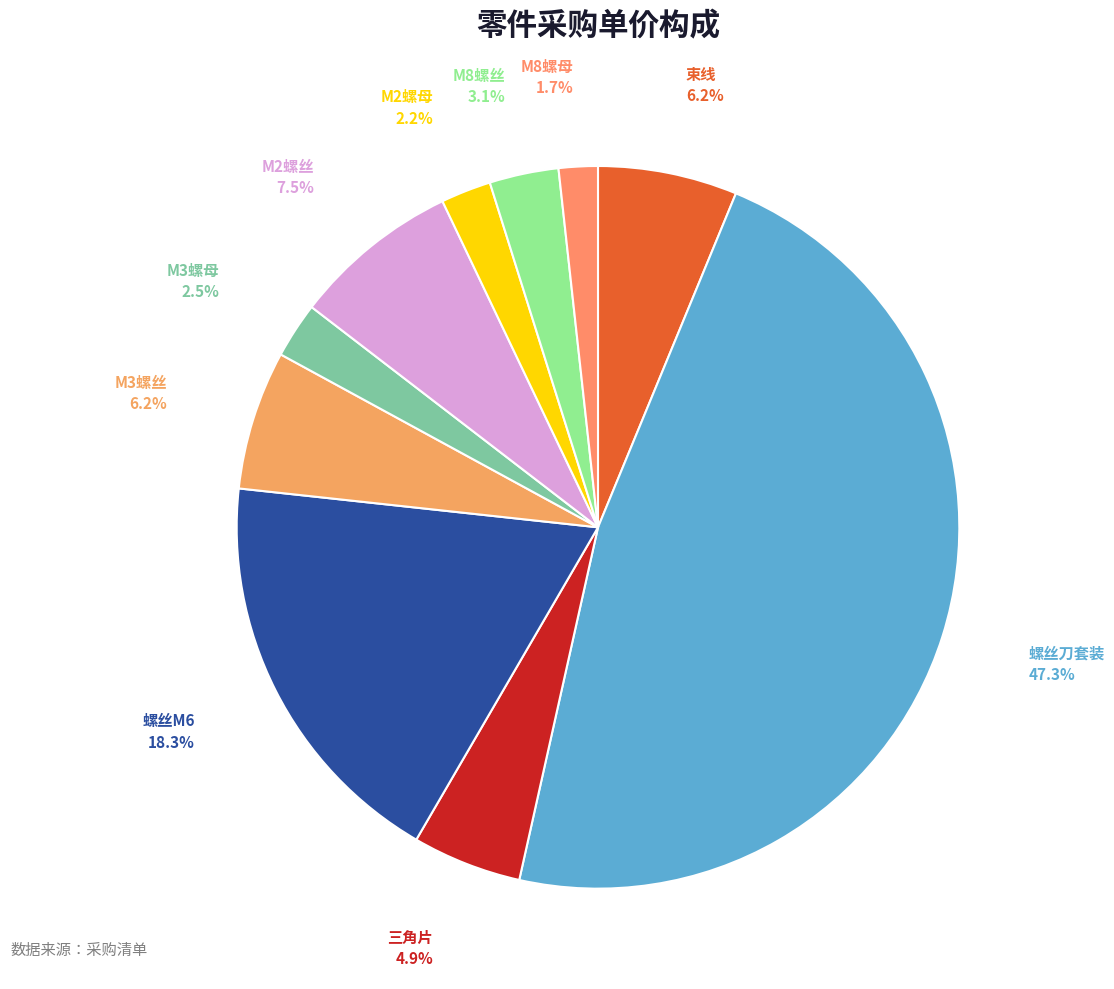

Count the number of slices in the pie.

10